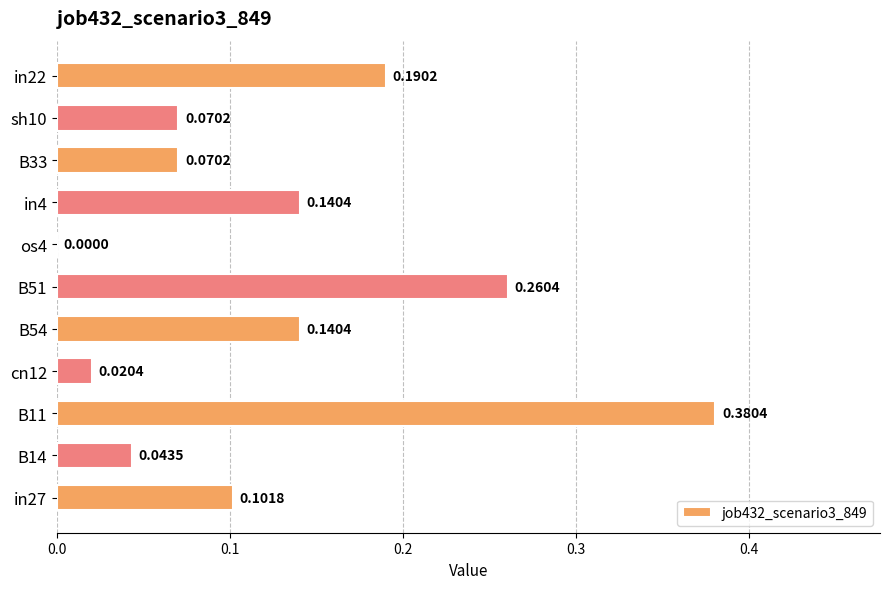

What is the sum of all values?

1.4